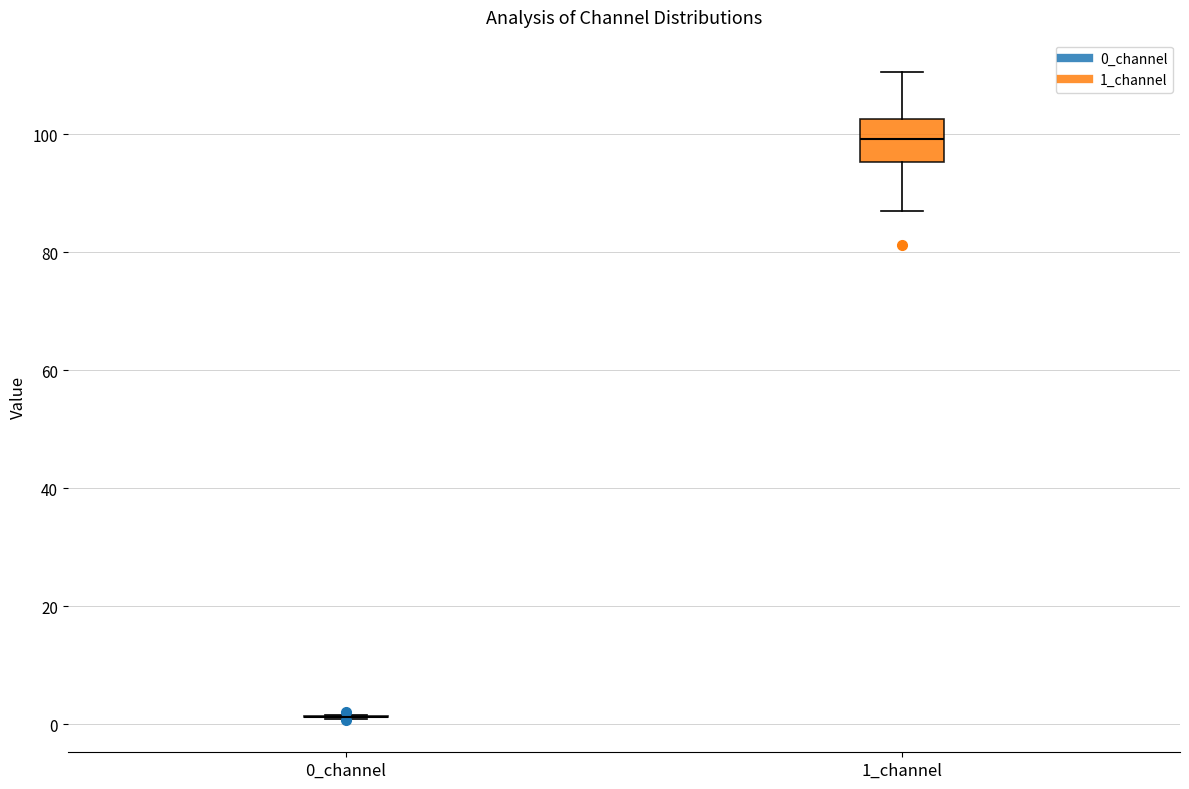

Which box is the tallest, from its lower edge to its upper edge?

1_channel